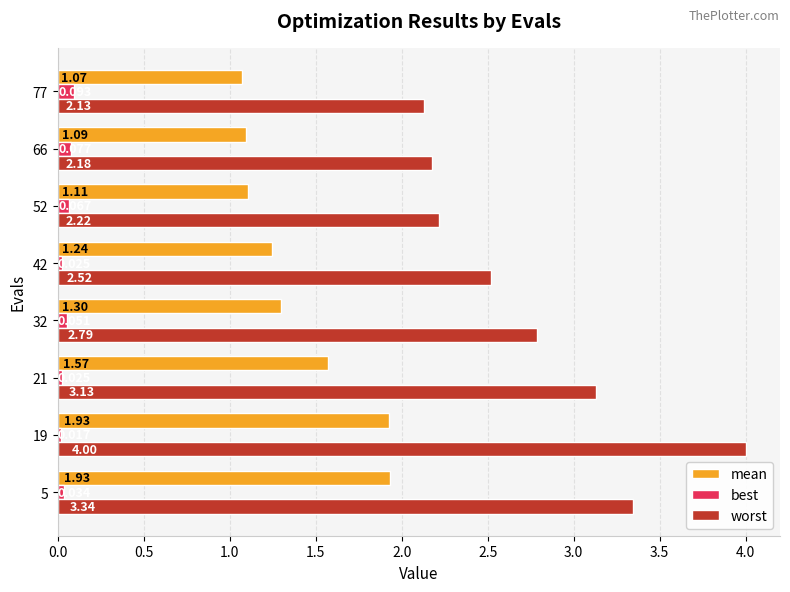

Which series changed the most between 19 and 52?

worst